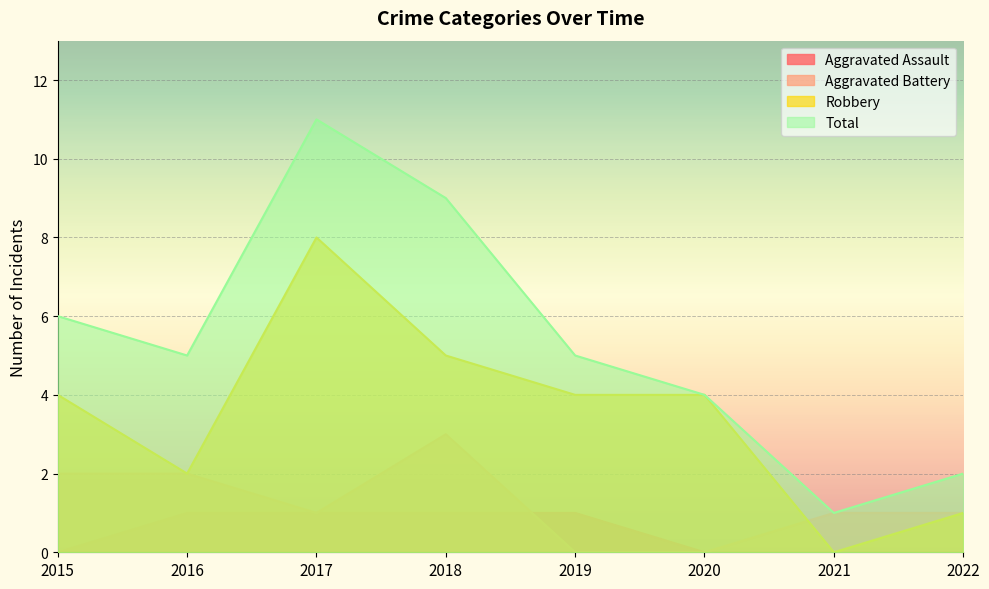

Reading right to left, extract all data points from this chart.

Aggravated Assault: 2022=0	2021=0	2020=0	2019=1	2018=1	2017=1	2016=1	2015=0
Aggravated Battery: 2022=1	2021=1	2020=0	2019=0	2018=3	2017=1	2016=2	2015=2
Robbery: 2022=1	2021=0	2020=4	2019=4	2018=5	2017=8	2016=2	2015=4
Total: 2022=2	2021=1	2020=4	2019=5	2018=9	2017=11	2016=5	2015=6